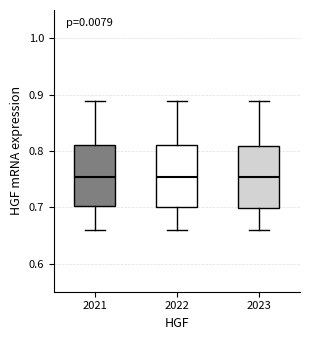

Reading left to right, transcribe this box plot: for each box, give where its median line is, the range the box spans, and where its two whiskers end, as read against the y-axis. The values are not printed on the chart, so give them approximately, as read against the axis.

2021: median 0.75, box 0.70 to 0.81, whiskers 0.66 to 0.89
2022: median 0.75, box 0.70 to 0.81, whiskers 0.66 to 0.89
2023: median 0.75, box 0.70 to 0.81, whiskers 0.66 to 0.89